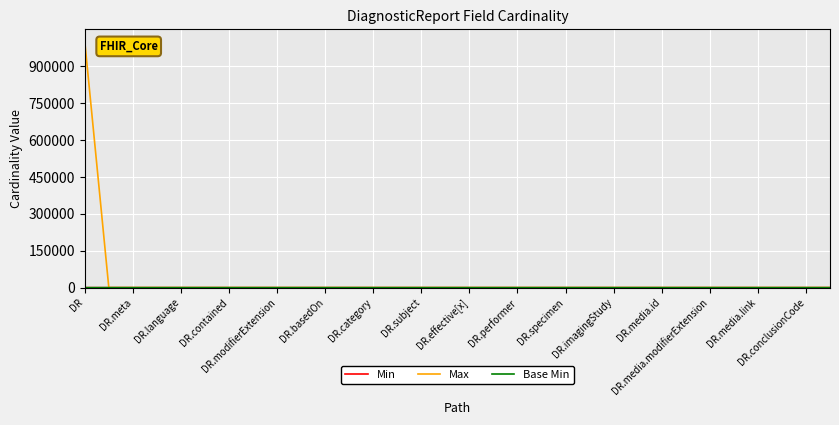

Which series has the largest range (max minus min)?

Max